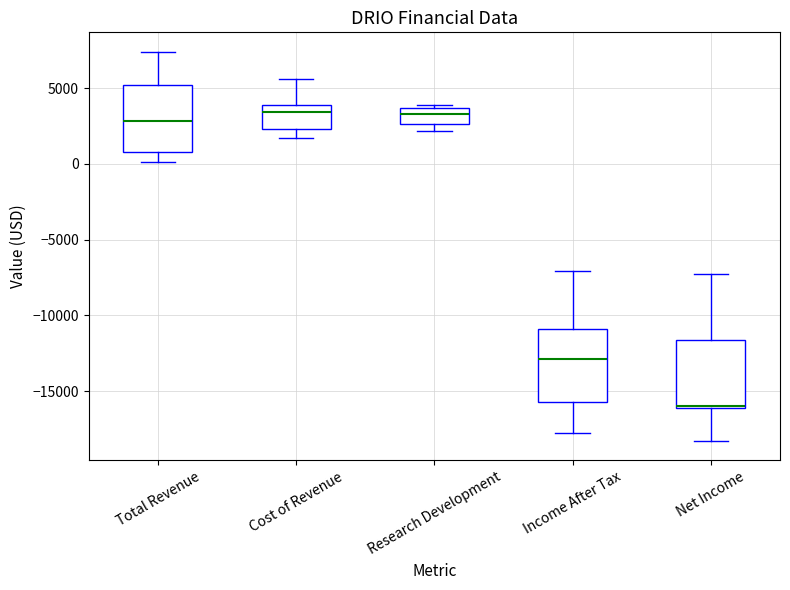

Reading left to right, read every box against the y-axis: the position of its median line, the range the box covers, and the ends of its whiskers. The values are not printed on the chart, so give them approximately, as read against the axis.

Total Revenue: median 3000, box 1000 to 5000, whiskers 0 to 7500
Cost of Revenue: median 3500, box 2500 to 4000, whiskers 1500 to 5500
Research Development: median 3500 (inside the box), box 2500 to 3500, whiskers 2000 to 4000
Income After Tax: median -13000, box -15500 to -11000, whiskers -18000 to -7000
Net Income: median -16000 (drawn on the box's lower edge), box -16000 to -11500, whiskers -18500 to -7500